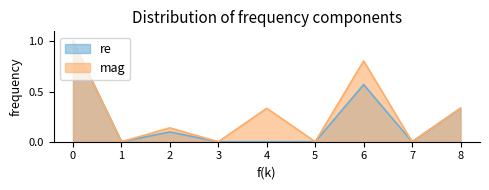

True or false: re and mag cross at least once.

False